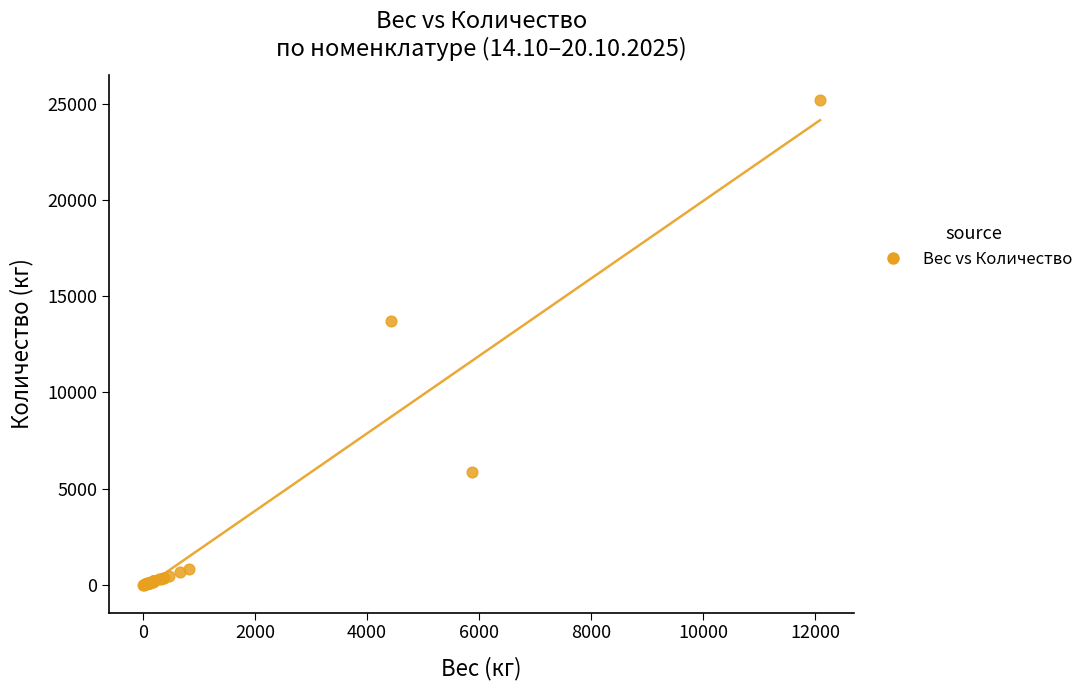

What Y value in the scatter plot is closest to 12603?

13720.0